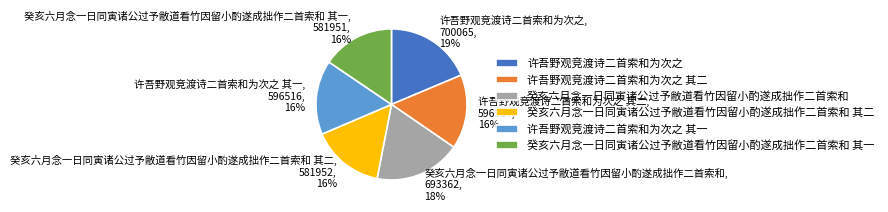

Is there any slice that represents more than half of the pie?

No